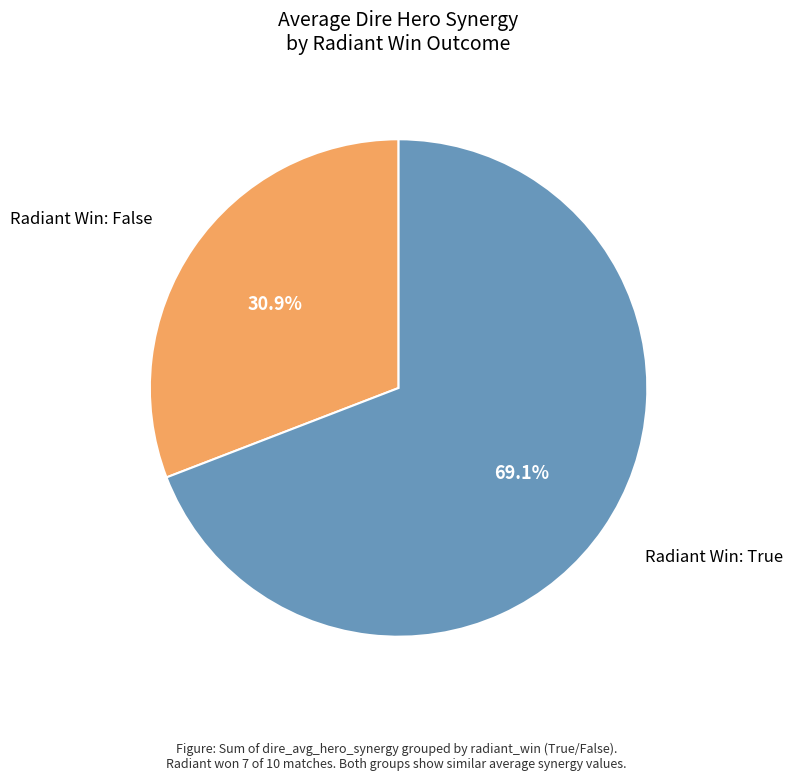

Does any single category account for the majority?

Yes